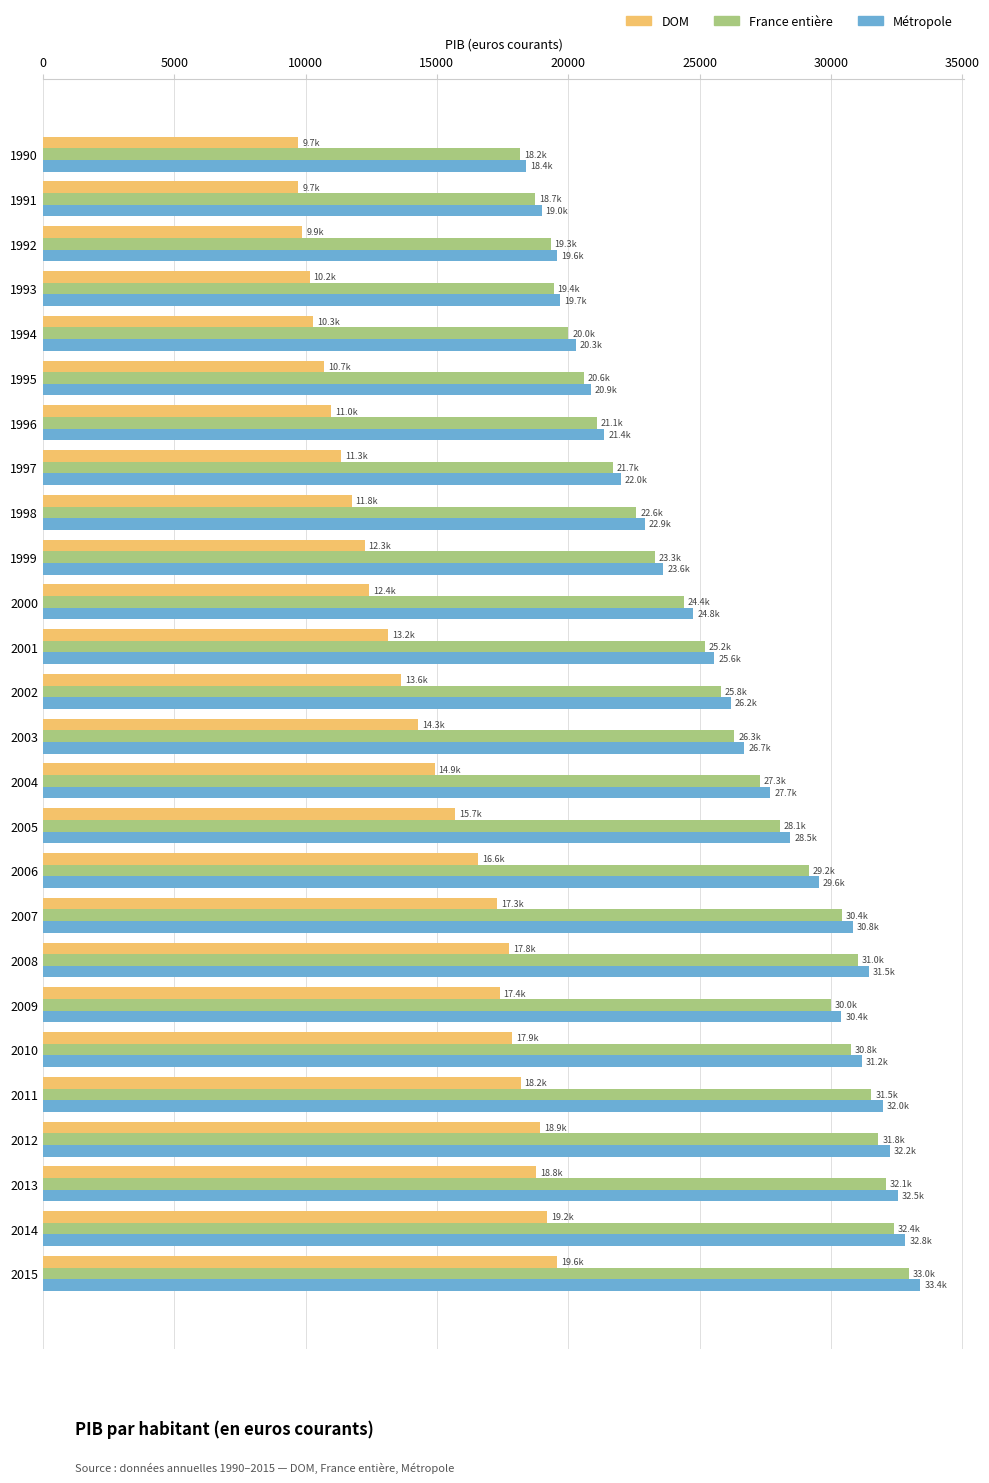

Count the number of categories in the chart.

26